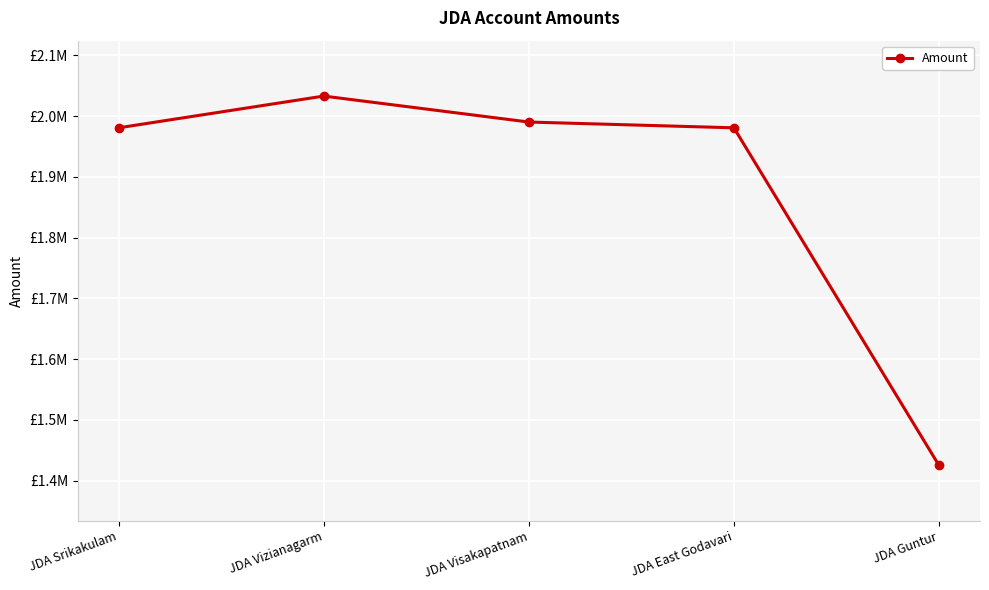

Is this an area chart (filled region under the line)?

No